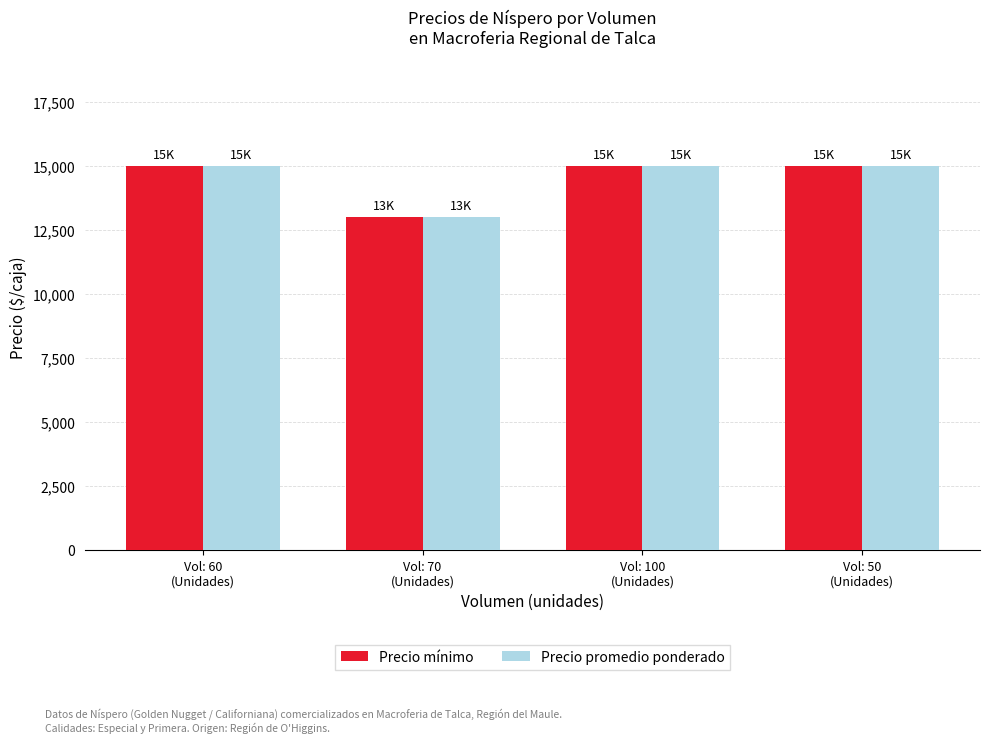

What is the approximate value of Precio mínimo at Vol: 60
(Unidades), to the nearest 10?

15000